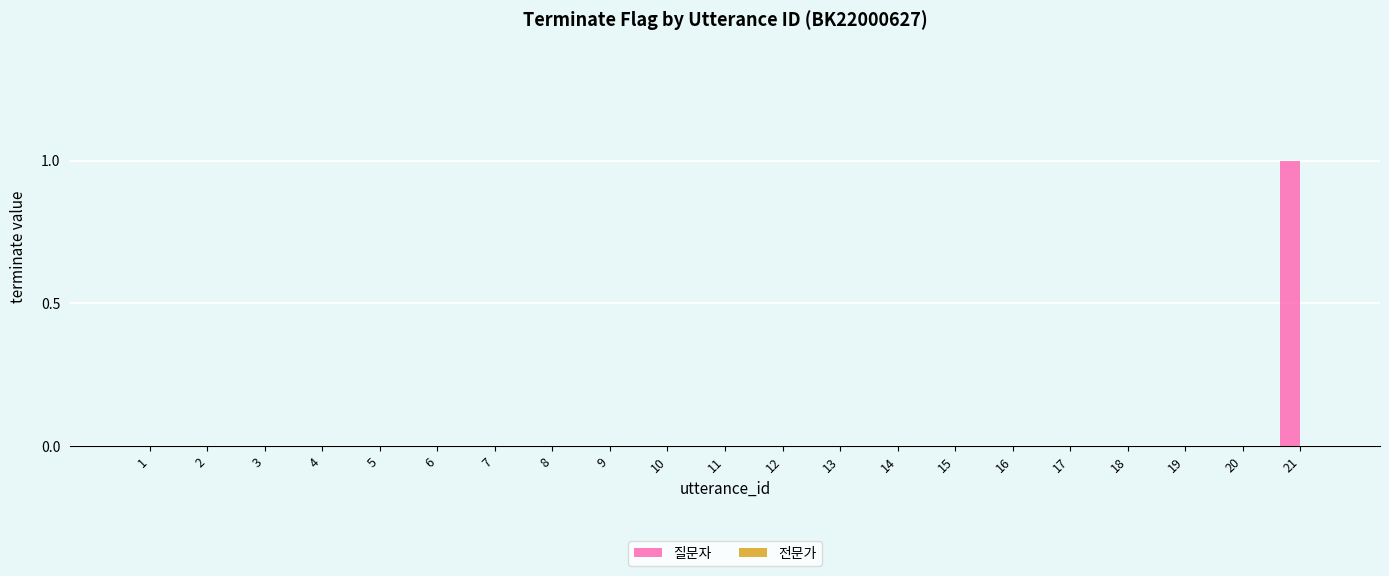

Is it true that the value at 7 is 0?

True